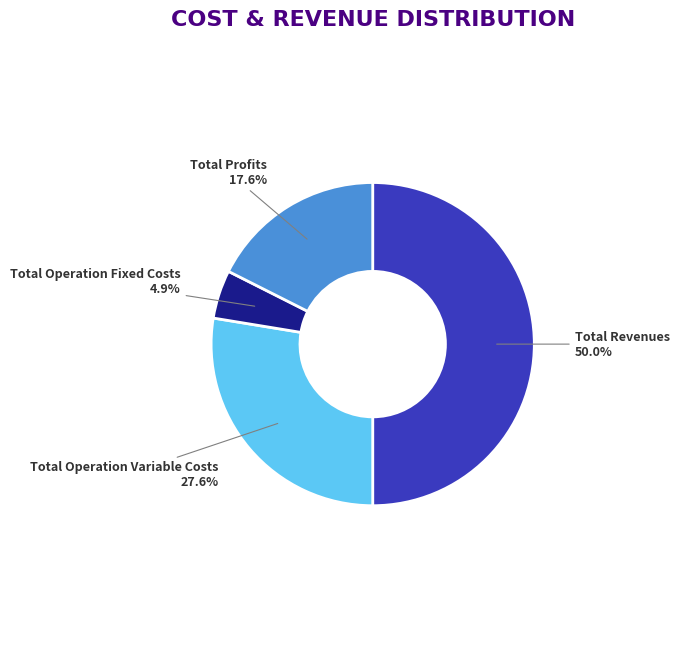

To the nearest percent, what is the average slice percentage?

25%